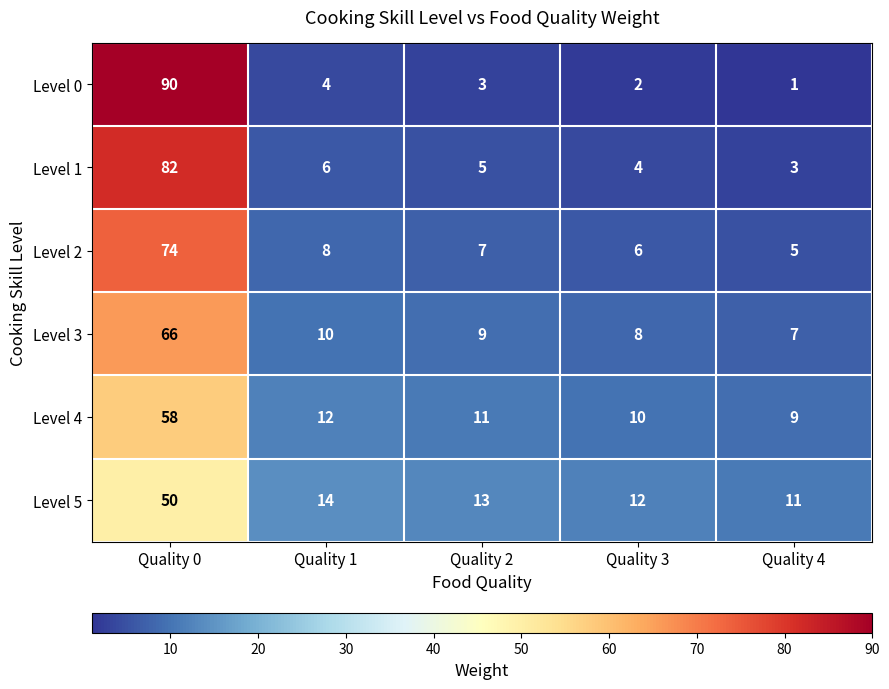

List the series in order of their peak value, highest first.

Level 0, Level 1, Level 2, Level 3, Level 4, Level 5